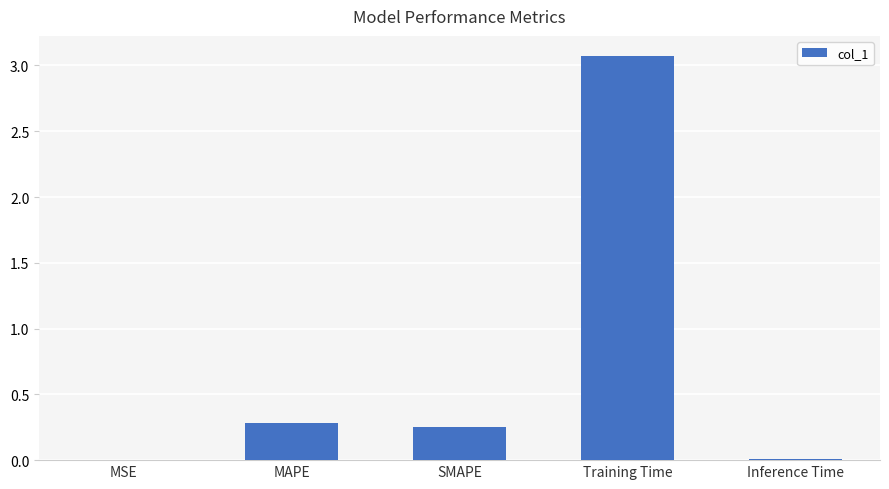

Which category has the highest value across all series?

Training Time